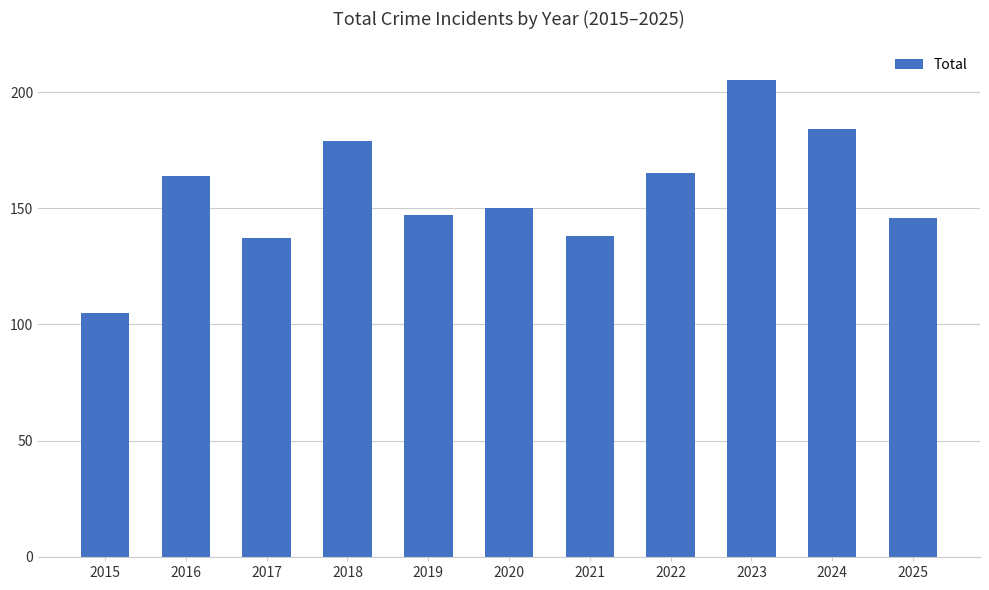

How many bars are there in total?

11